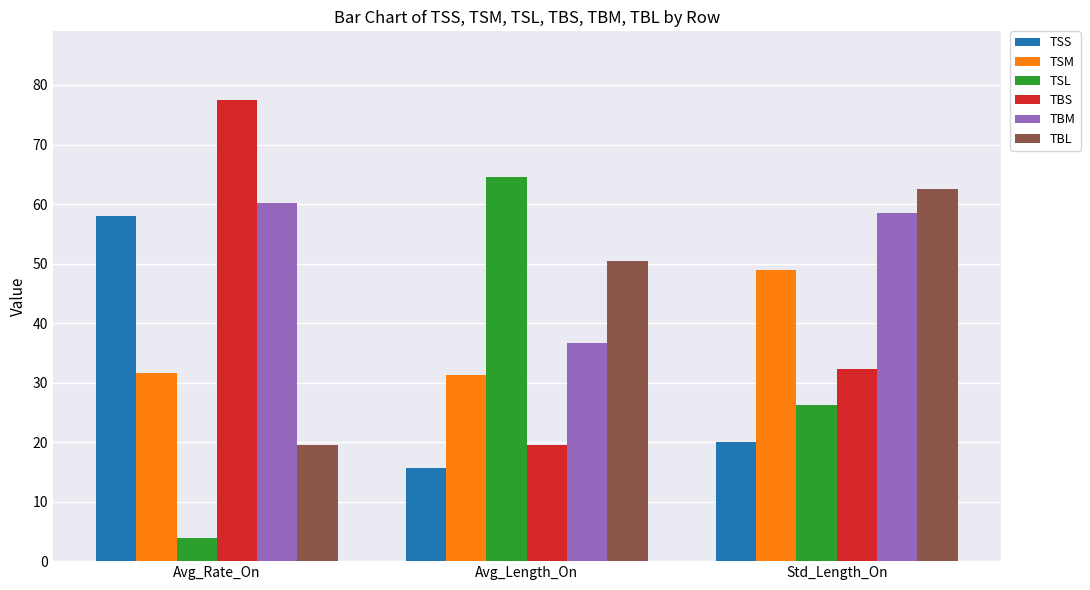

What is the difference between the highest and lowest values at Avg_Length_On?

48.9